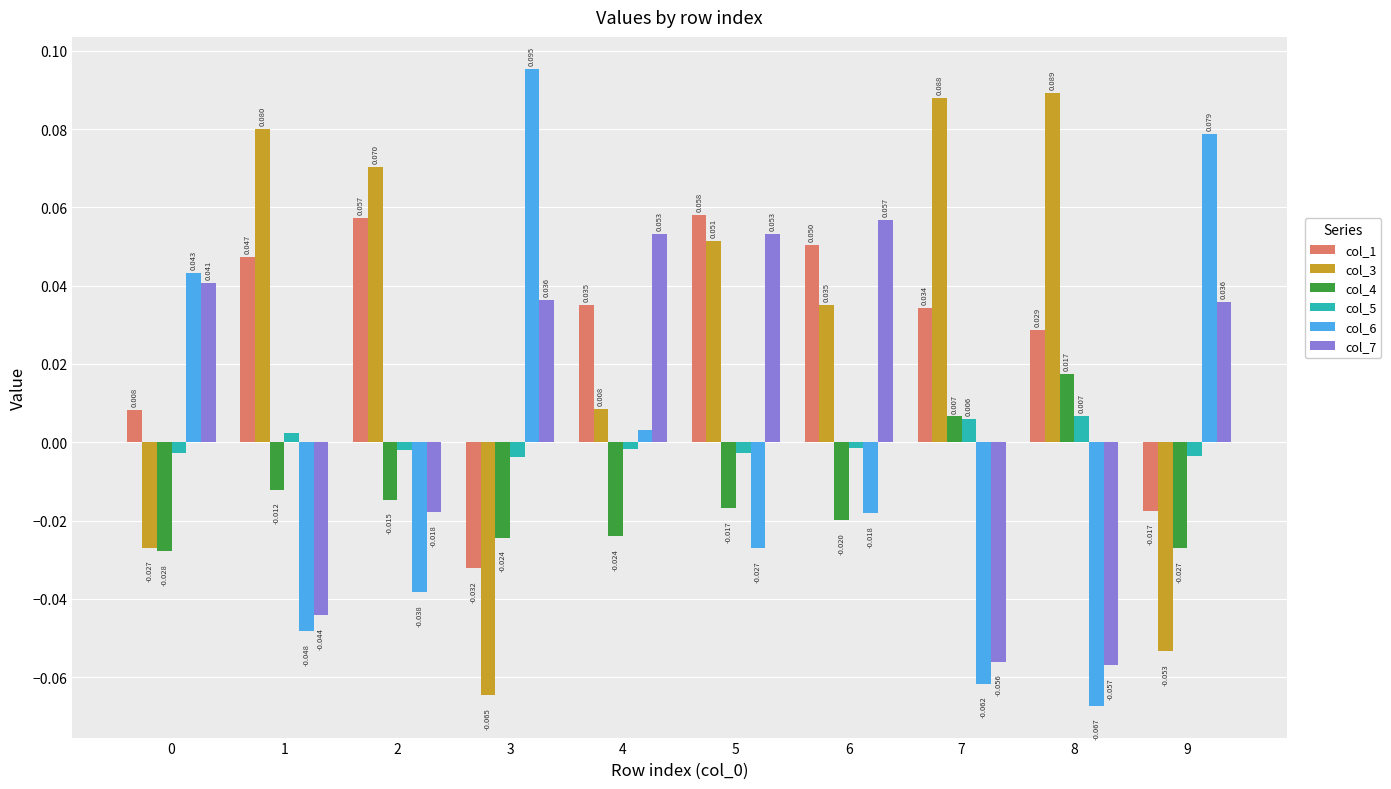

Rank the series by their maximum value, from highest to lowest.

col_6, col_3, col_1, col_7, col_4, col_5